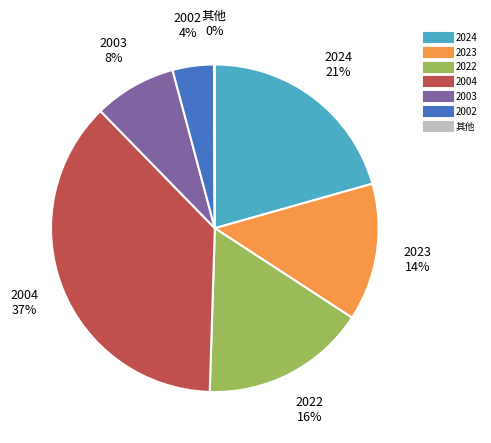

To the nearest percent, what is the difference between the largest and smallest slice percentages?

37%